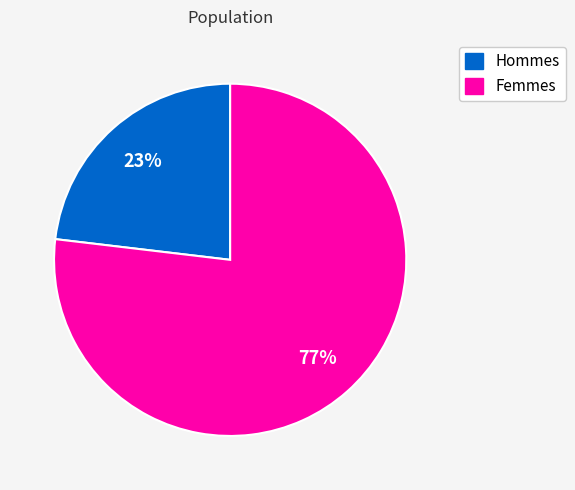

Is there a majority slice in this chart?

Yes